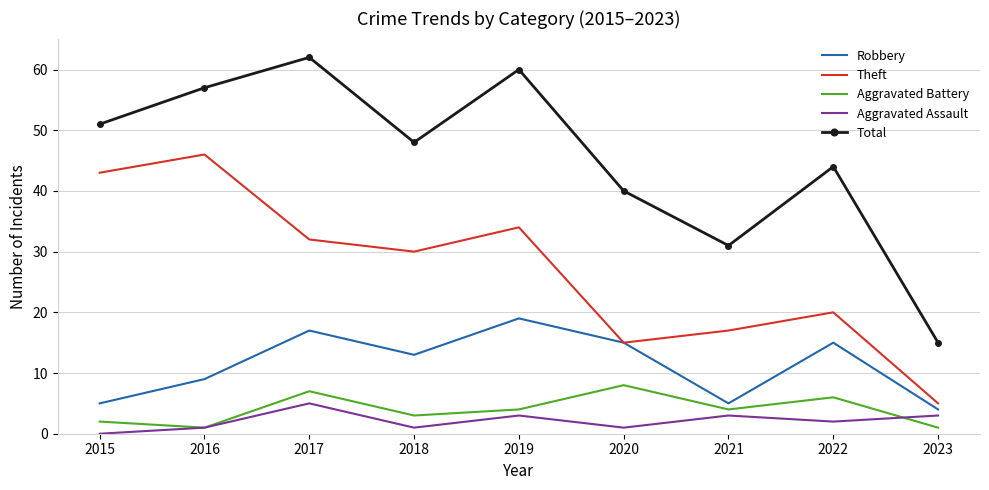

Read the Aggravated Assault value at 2019.

3